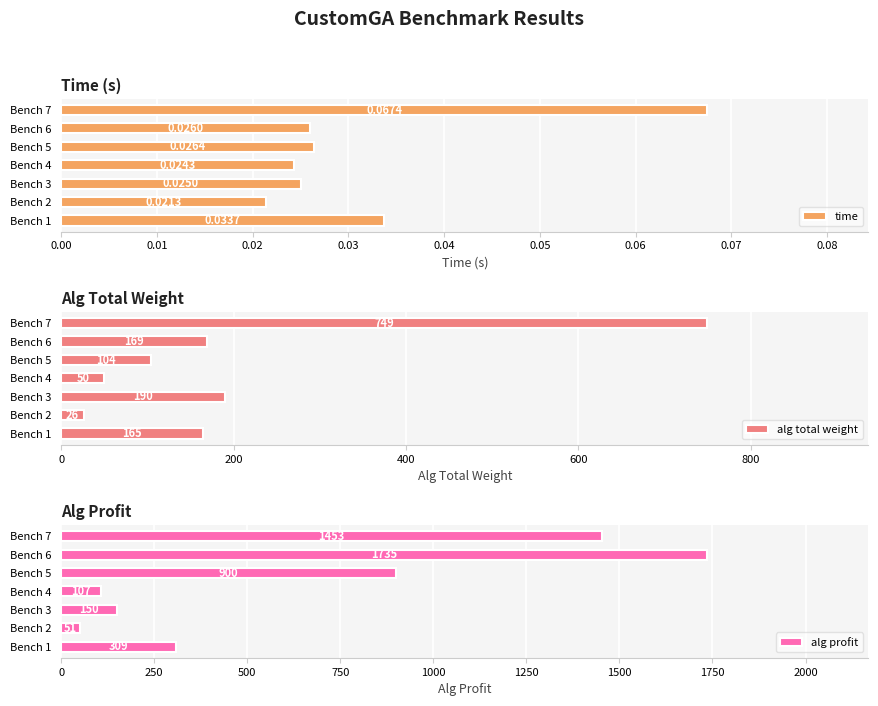

List the labels in order of time value, smallest first.

Bench 2, Bench 4, Bench 3, Bench 6, Bench 5, Bench 1, Bench 7